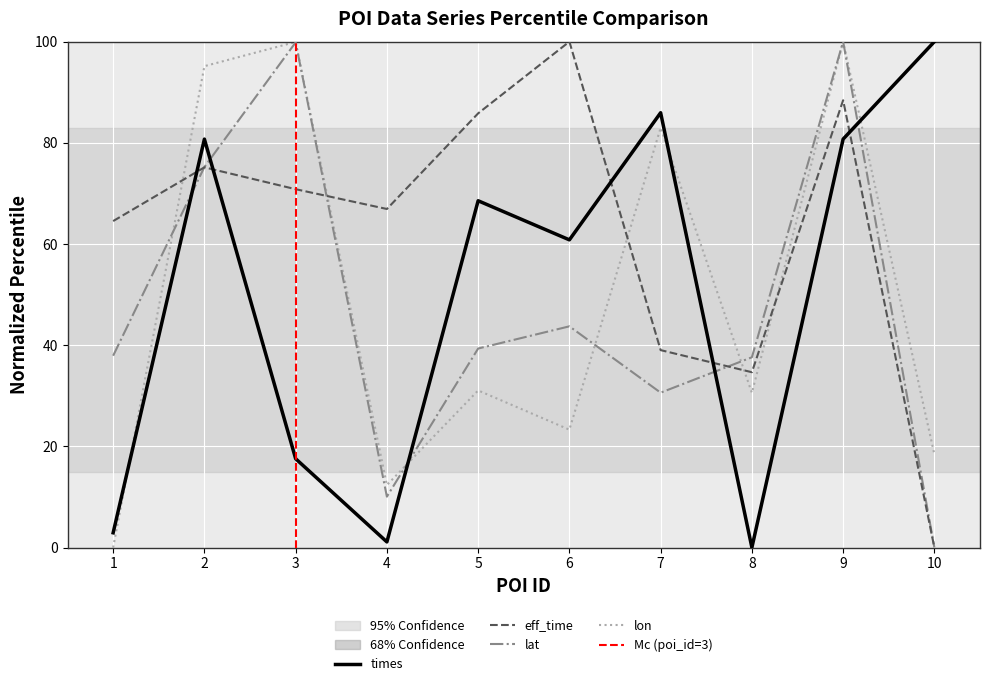

How many data points in eff_time are above 70?

5